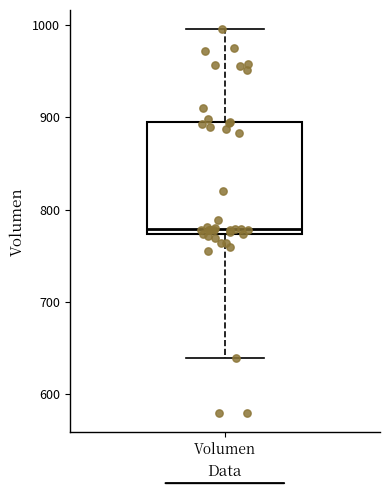

Where does the median line of the box for Volumen sit on the y-axis? The values are not printed on the chart, so give them approximately, as read against the axis.

780